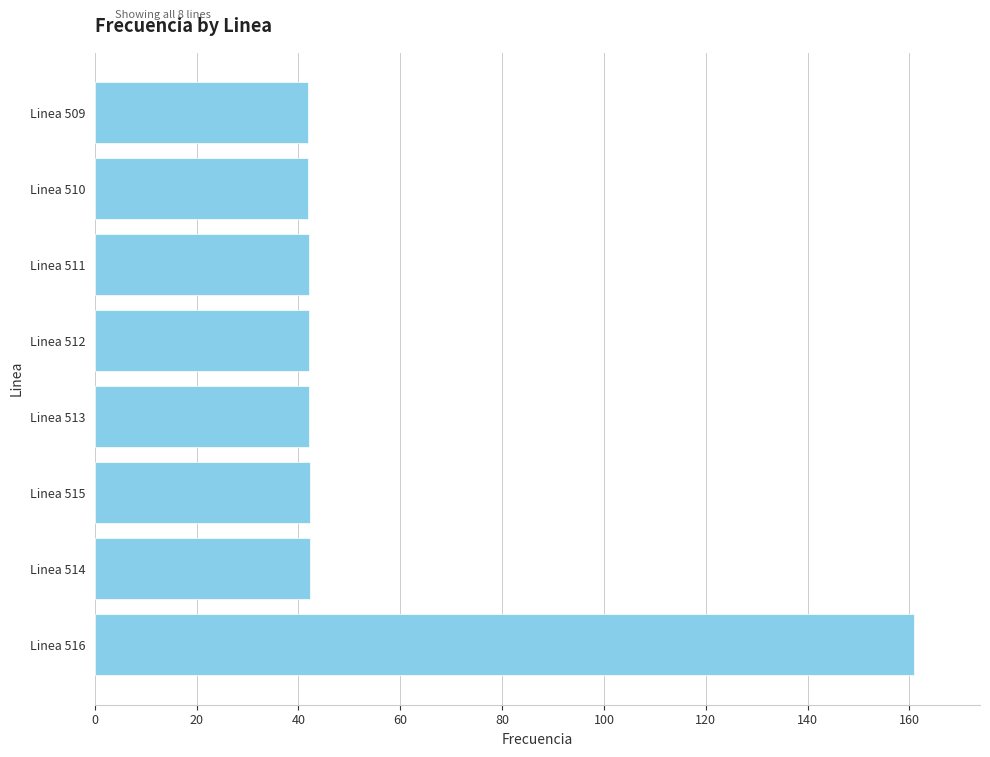

What is the sum of all values?

455.4